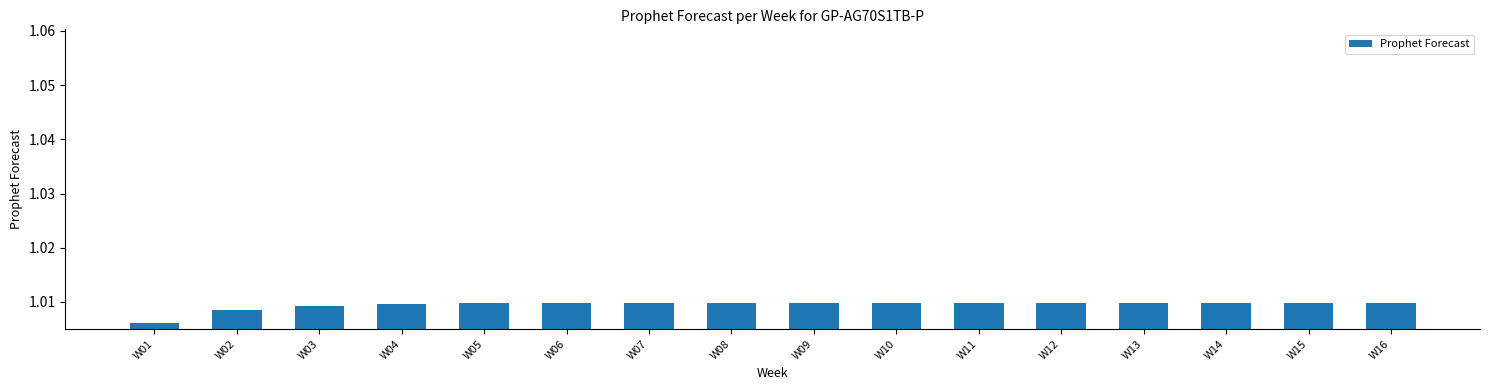

The value at W13 is 0.4. True or false?

False